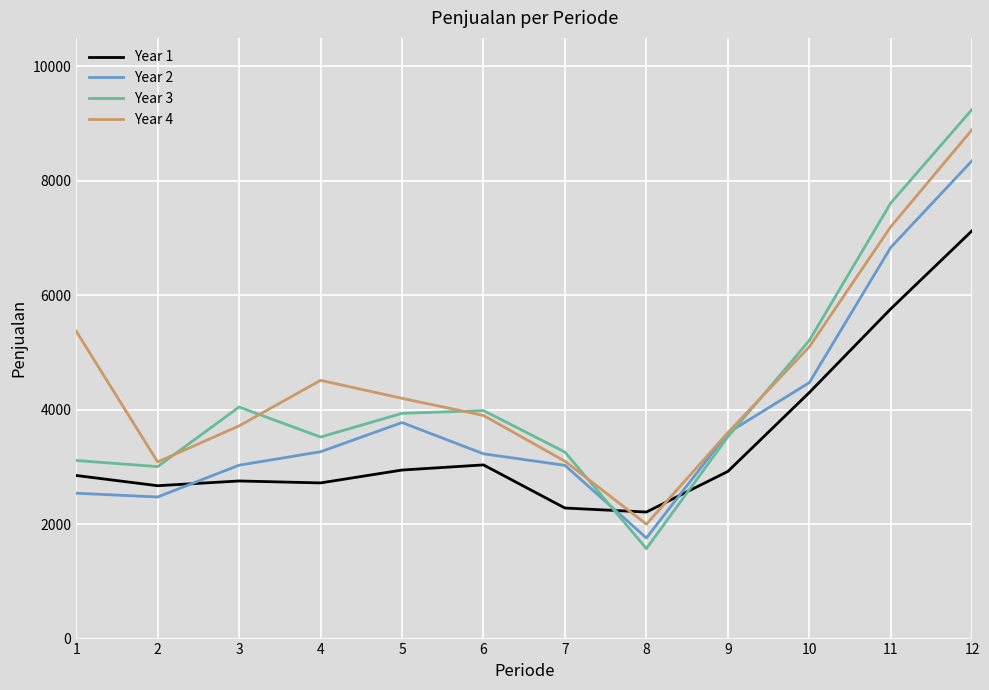

At which label does Year 3 first exceed 3937?

3